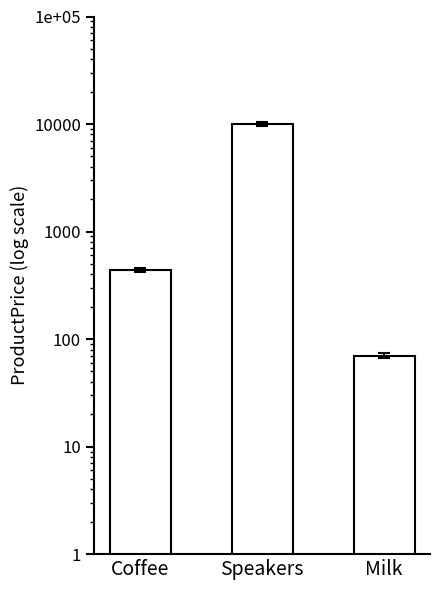

What is the average value?

3503